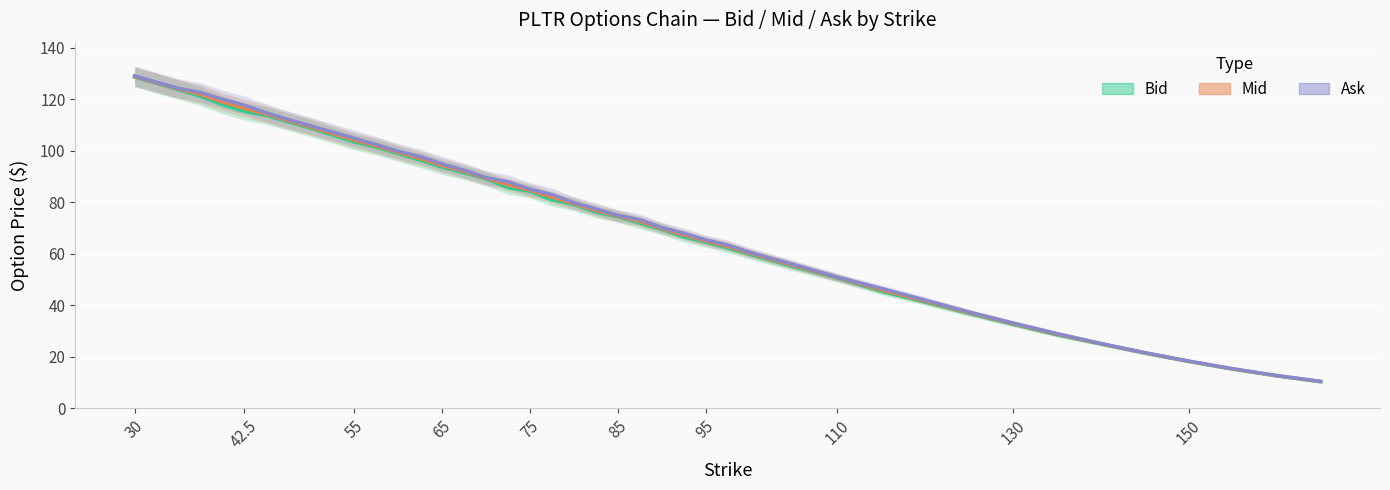

What are all the series names shown in the legend?

Bid, Mid, Ask